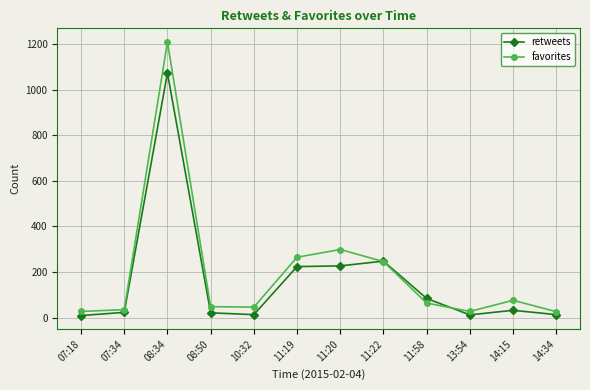

What is the total value across all series at 14:15?

108